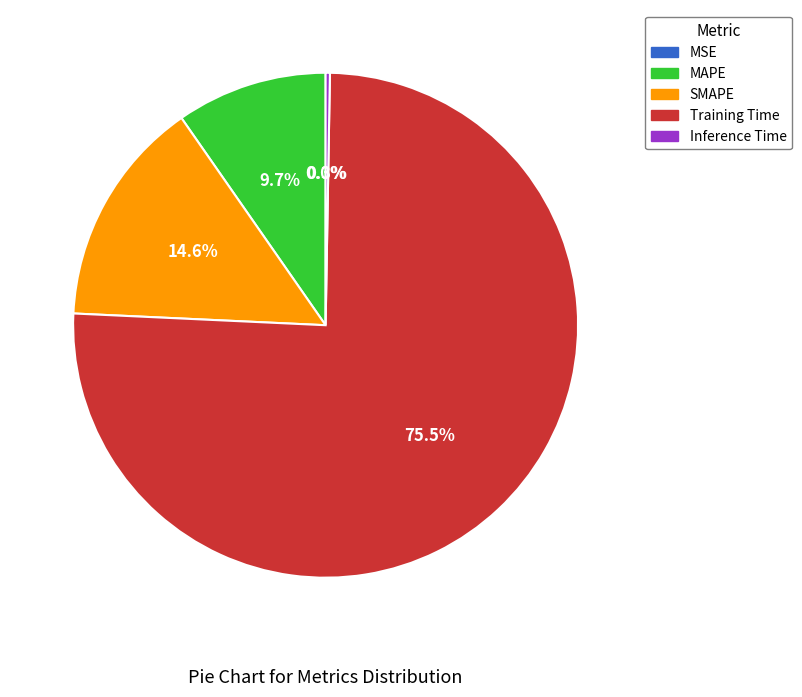

What percentage is NOT represented by SMAPE?

85.4%